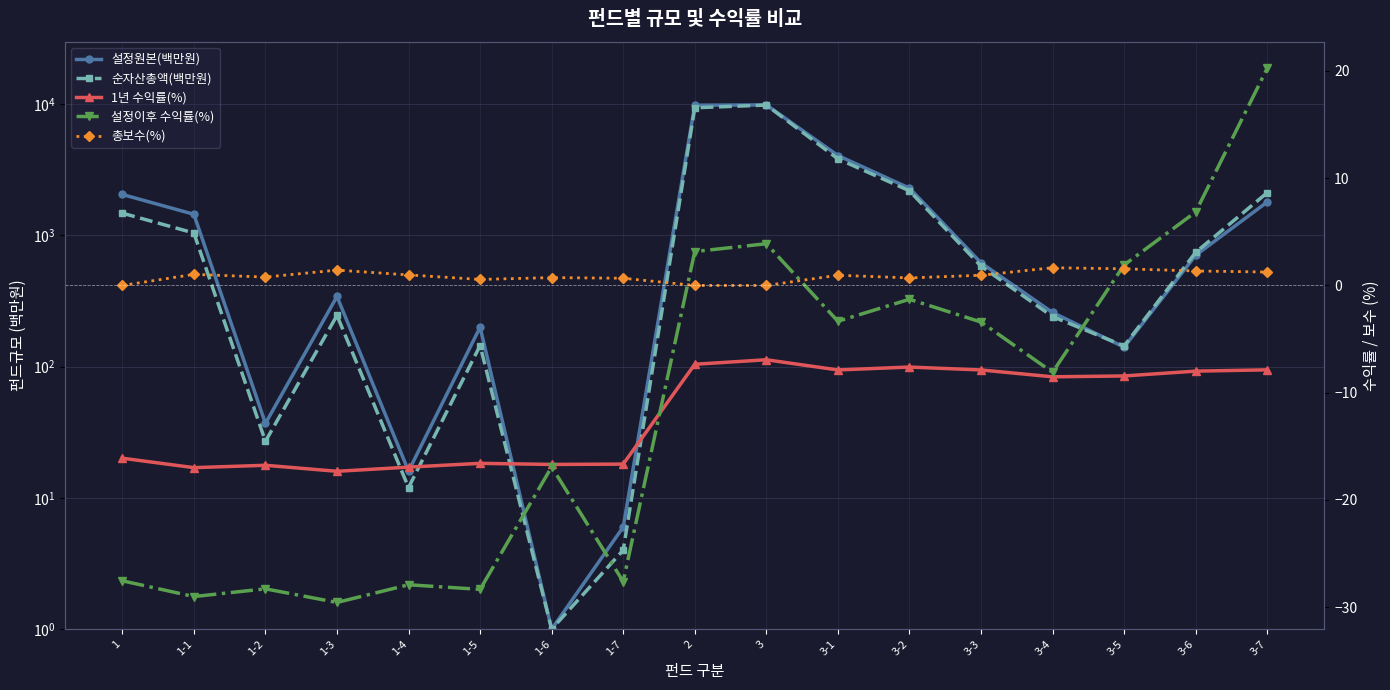

The 설정이후 수익률(%) series shows -27.9 at 1-4. True or false?

True